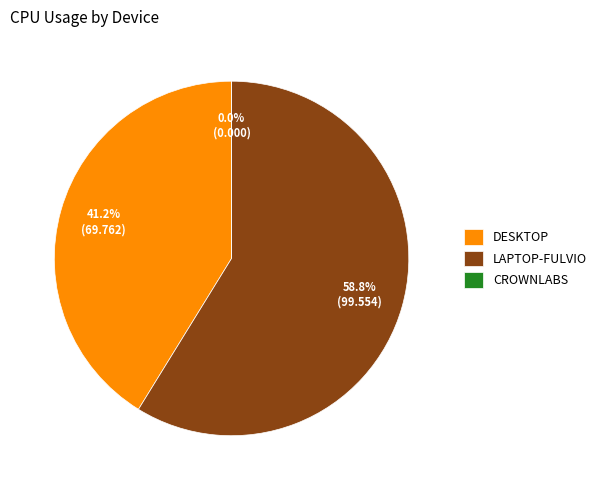

What percentage do laptop-fulvio and crownlabs together represent?

58.8%